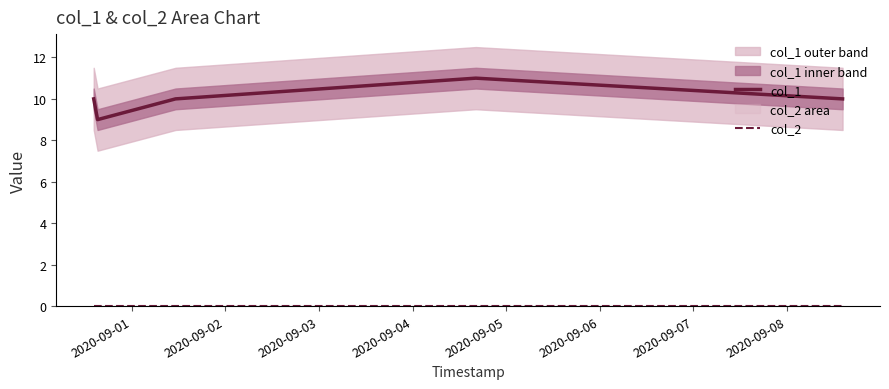

The col_1 series shows 10 at 2020-09-03. True or false?

True